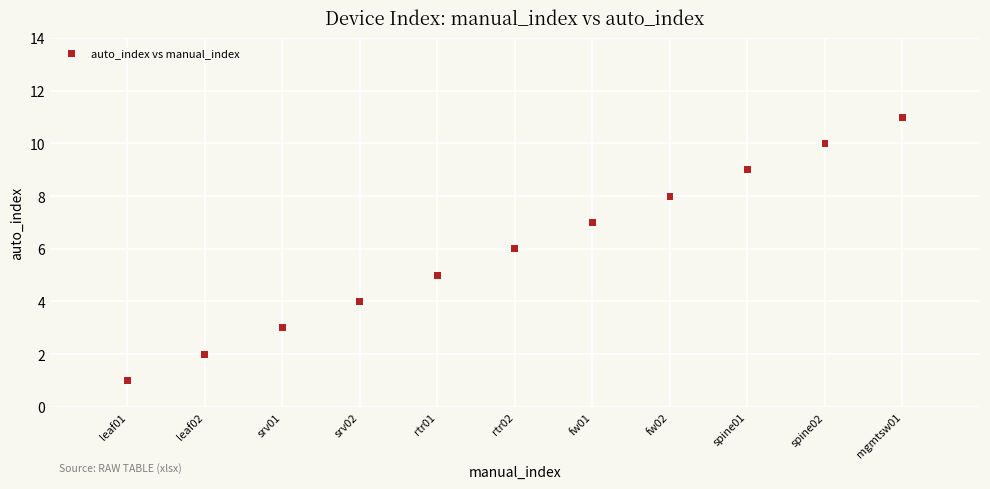

What is the average Y value?

6